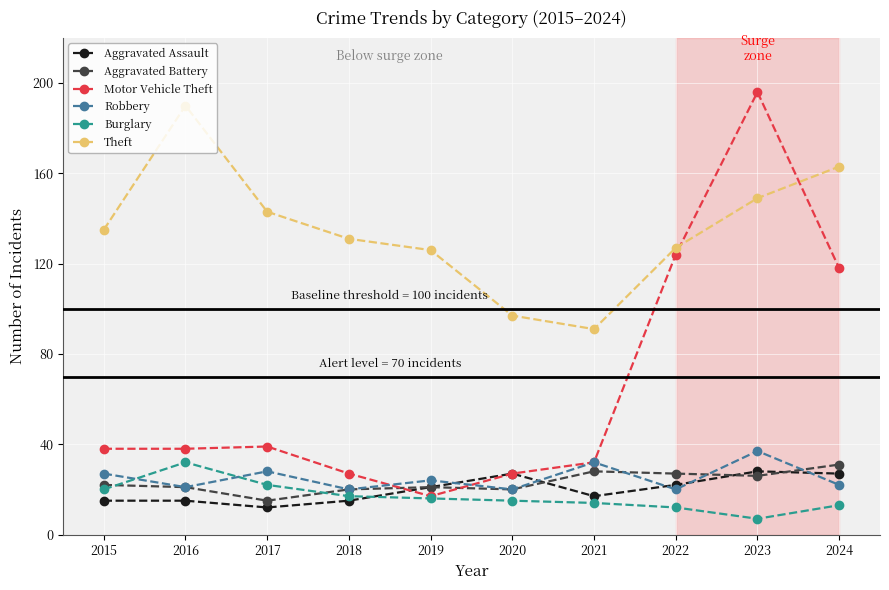

True or false: Theft and Aggravated Battery cross at least once.

False